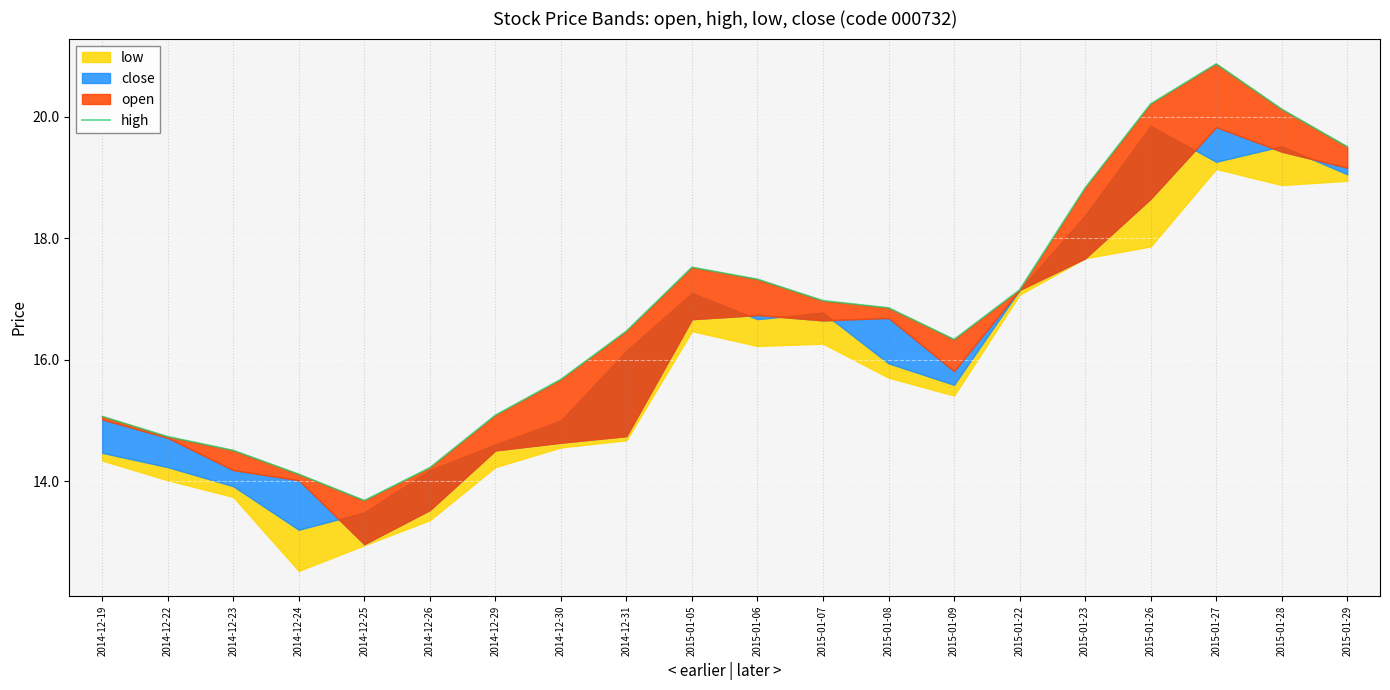

How many data points does each series have?

20